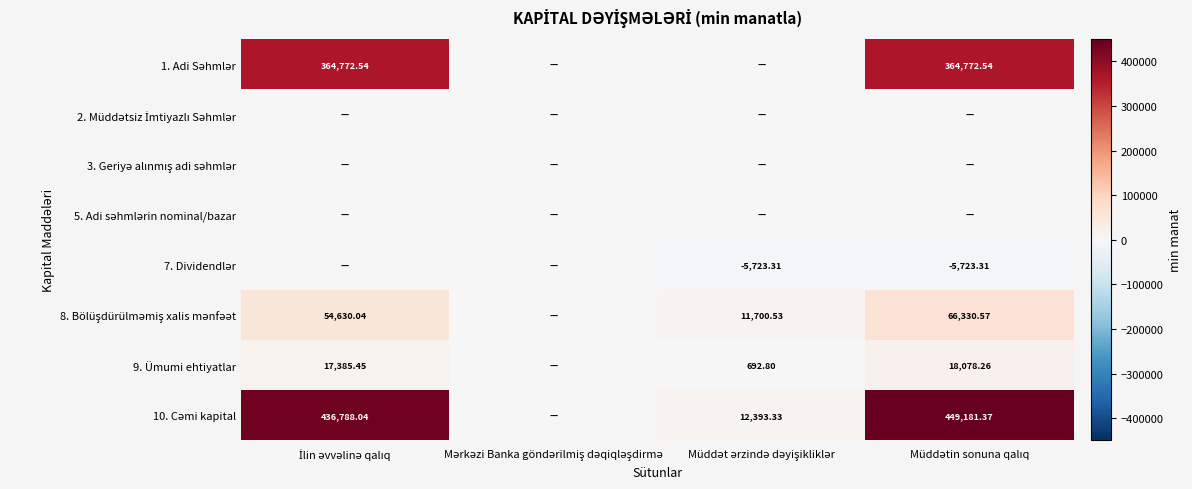

Is it true that 8. Bölüşdürülməmiş xalis mənfəət equals 0.0 at Mərkəzi Banka göndərilmiş dəqiqləşdirmə?

True